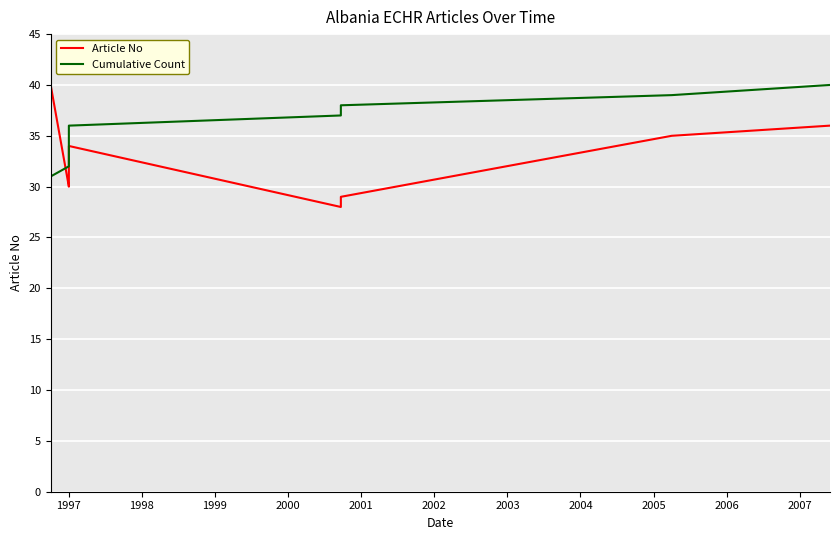

How many intersections are there between Cumulative Count and Article No?

1